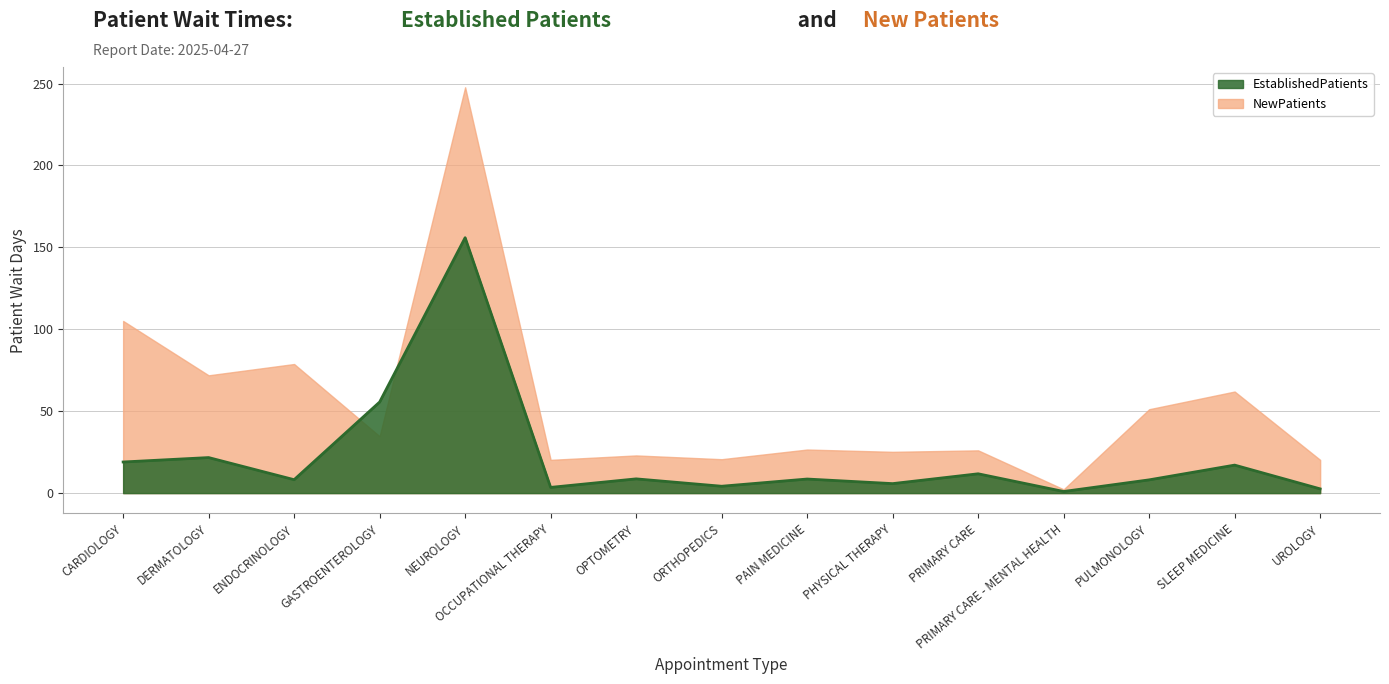

Reading left to right, what are all the values shown in this chart?

19.0	21.7	8.2	55.6	155.9	3.5	8.7	4.2	8.6	5.8	11.8	1.0	8.1	17.1	2.6